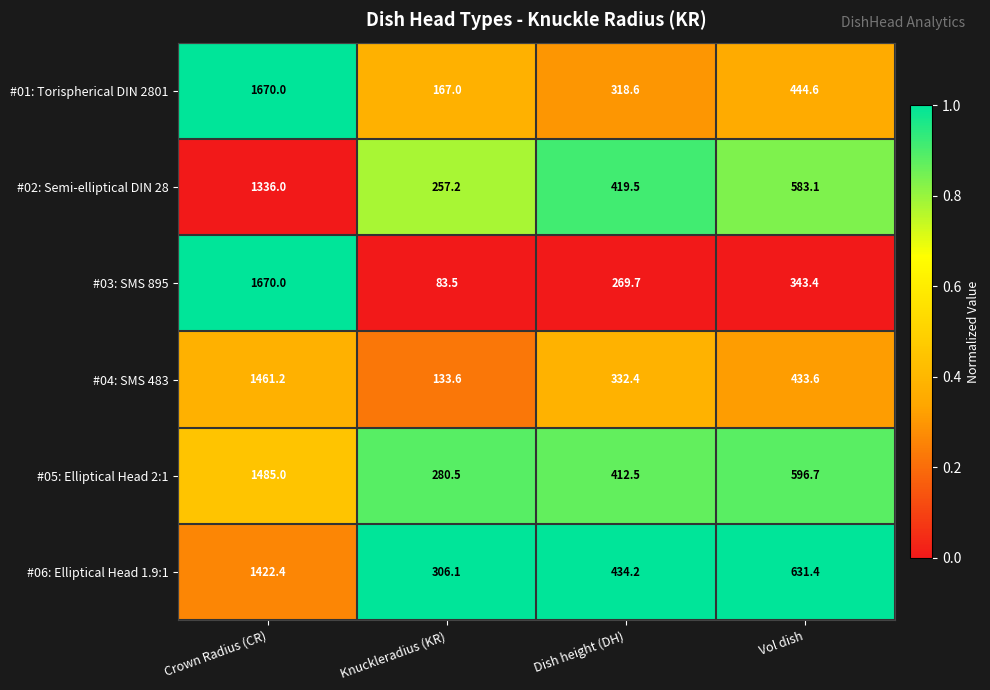

What is the total value across all series at Knuckleradius (KR)?

1227.9